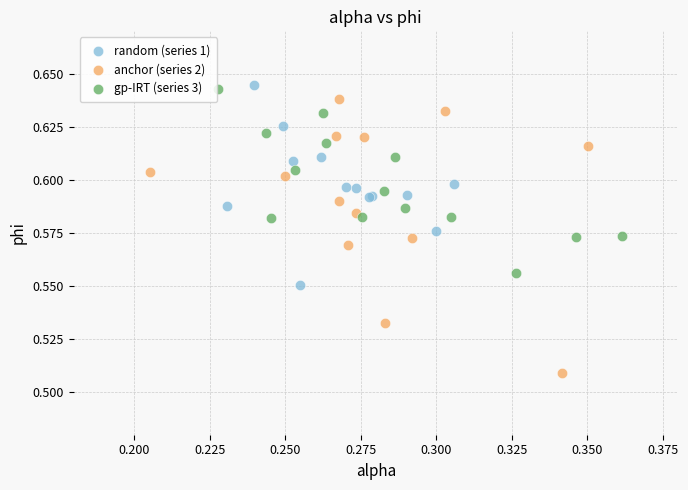

What are all the series names shown in the legend?

random (series 1), anchor (series 2), gp-IRT (series 3)